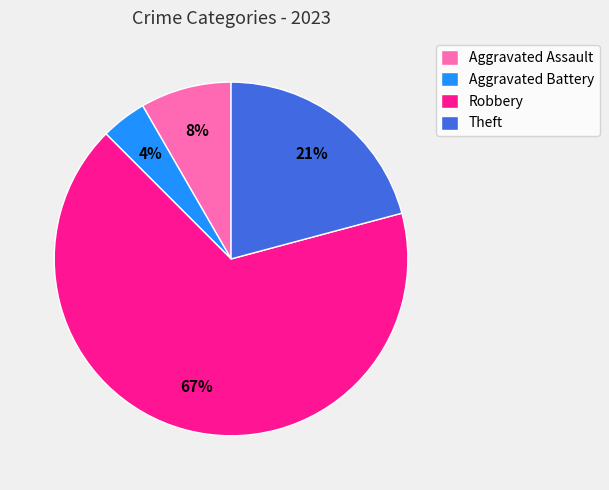

To the nearest percent, what portion does Robbery represent?

67%